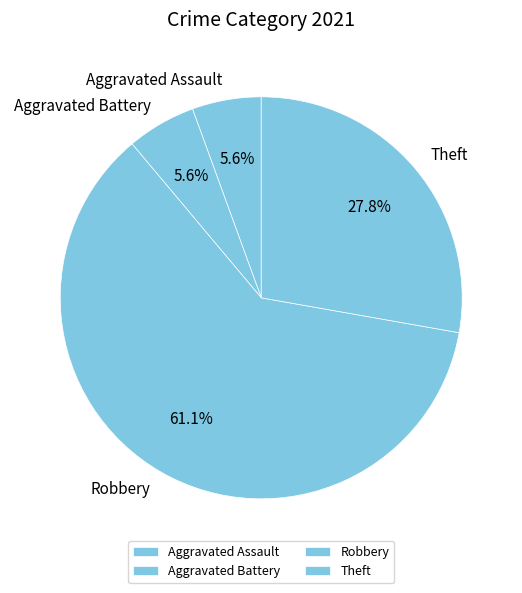

How many segments does this pie chart have?

4